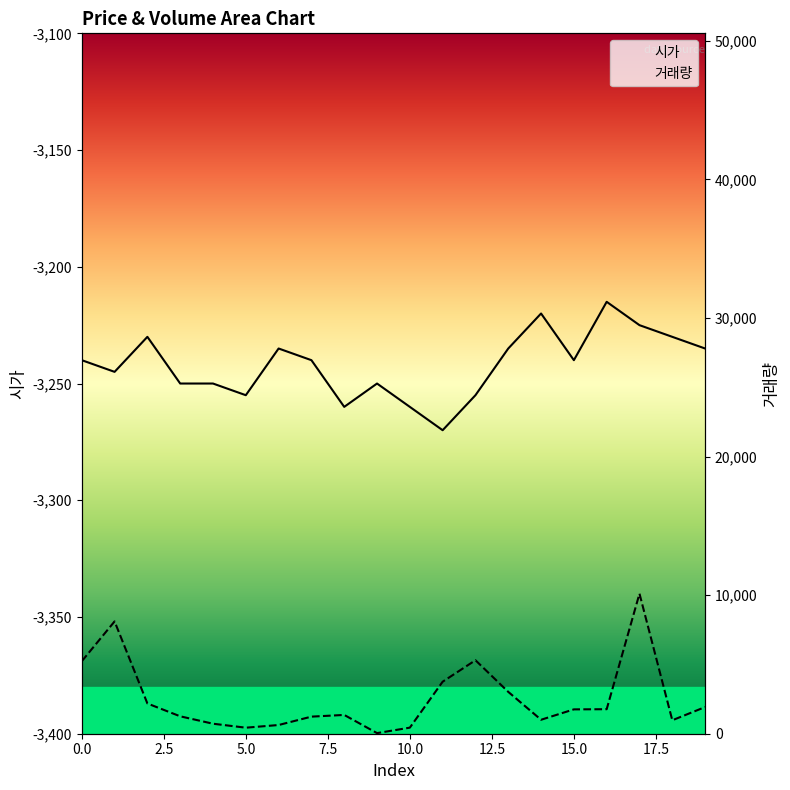

How many interior local valleys does the 시가 series have?

5